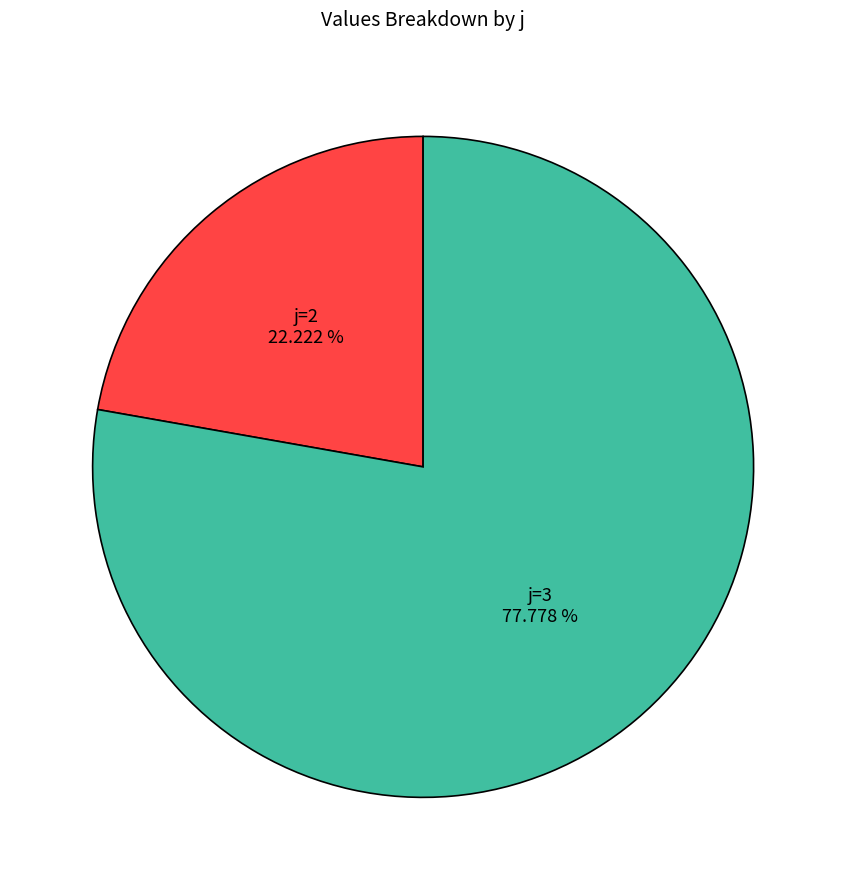

Which slice is the smallest?

j=2